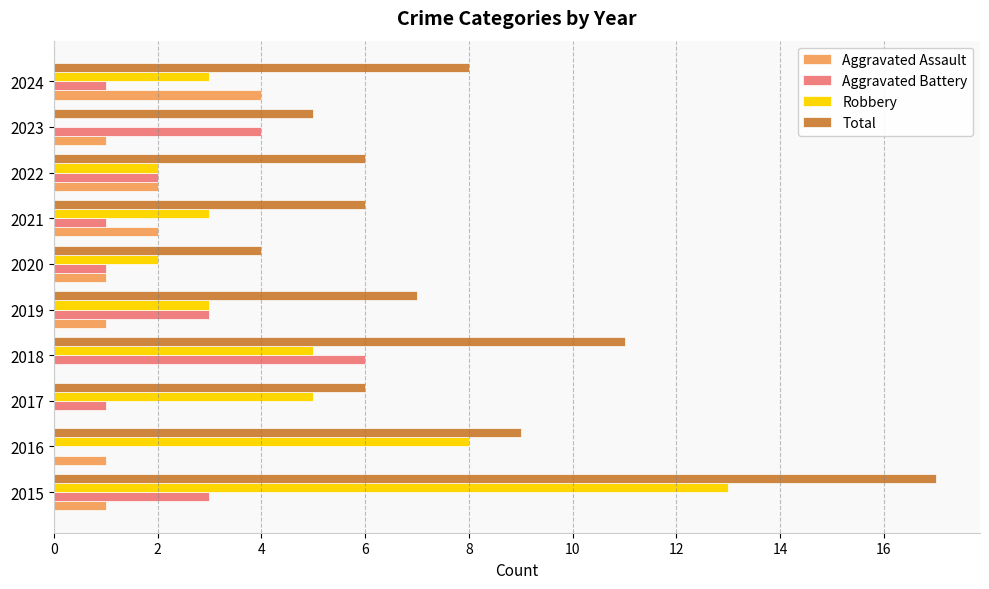

Which series changed the most between 2018 and 2019?

Total